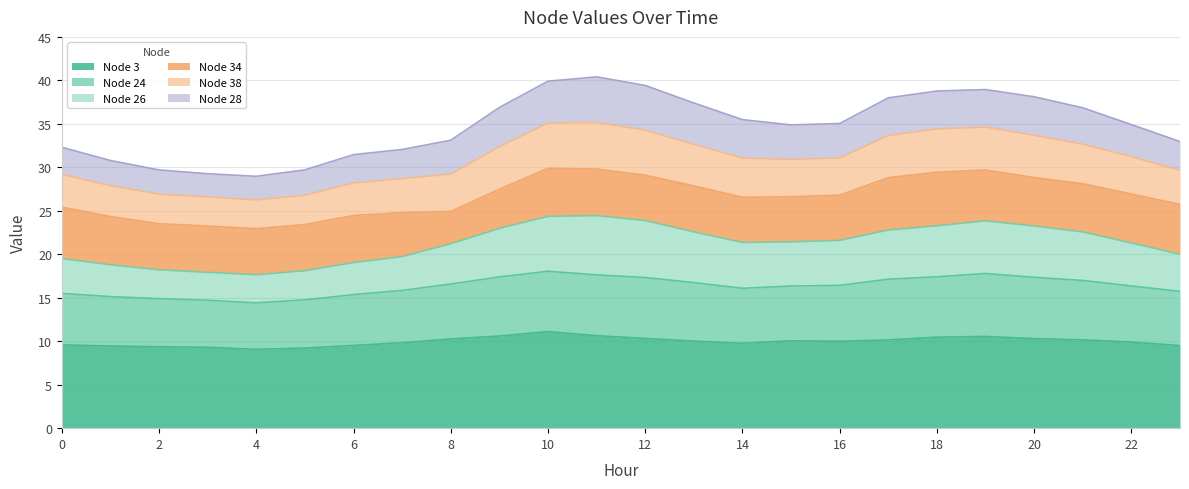

Which series changed the most between 0 and 19?

Node 26